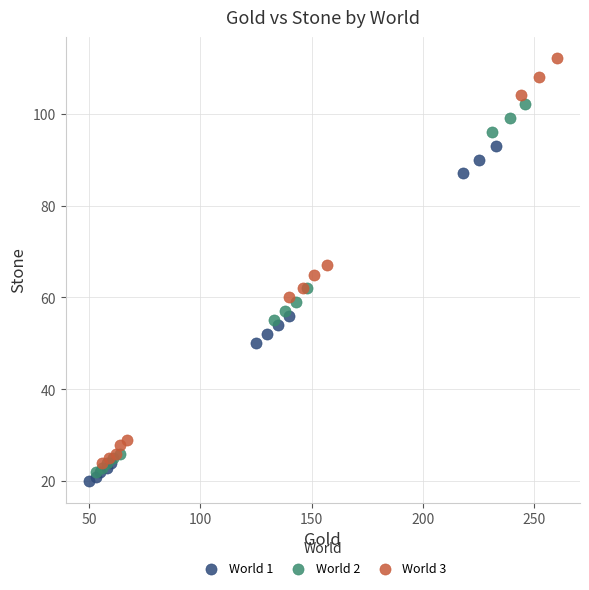

Which series contains the lowest Y value?

World 1